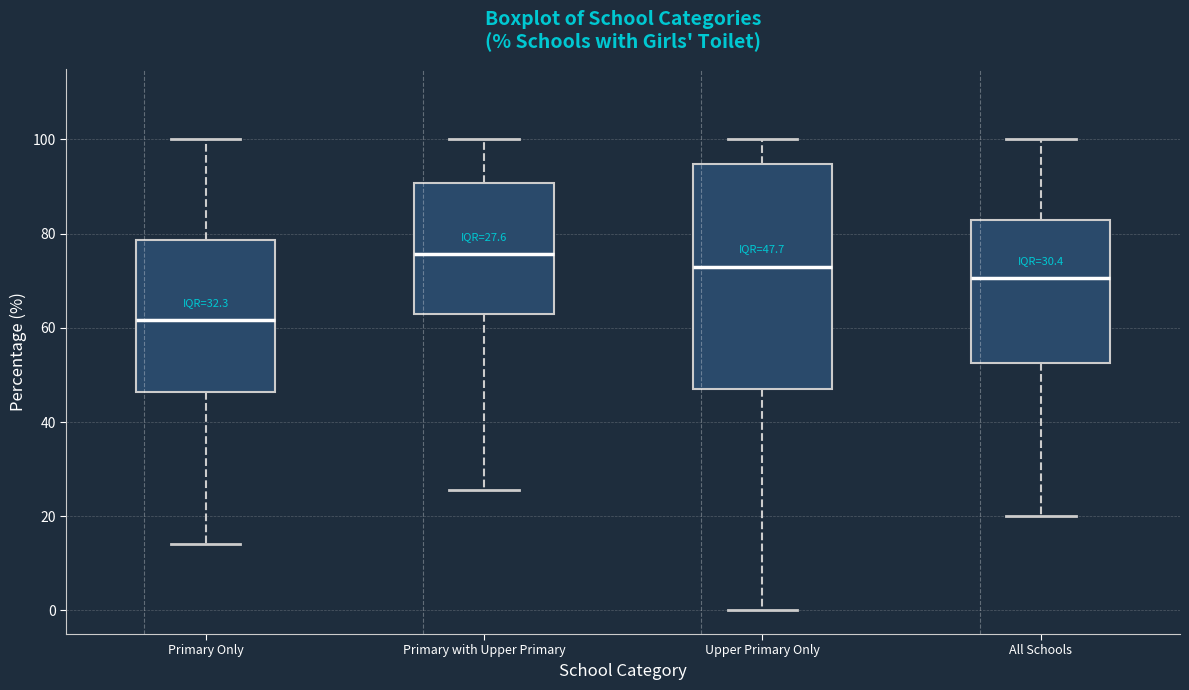

Which box's median line is the lowest?

Primary Only